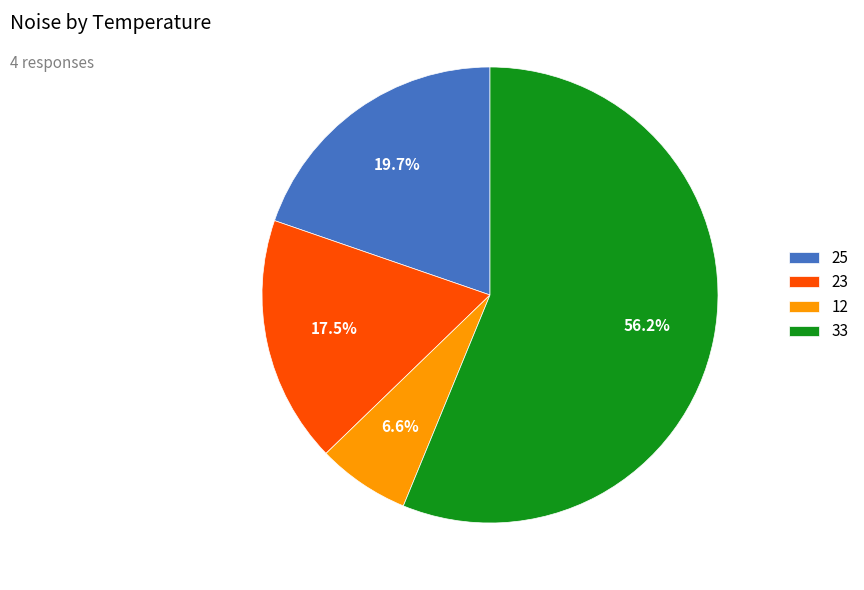

Is it true that 25 is 26% of the pie?

False